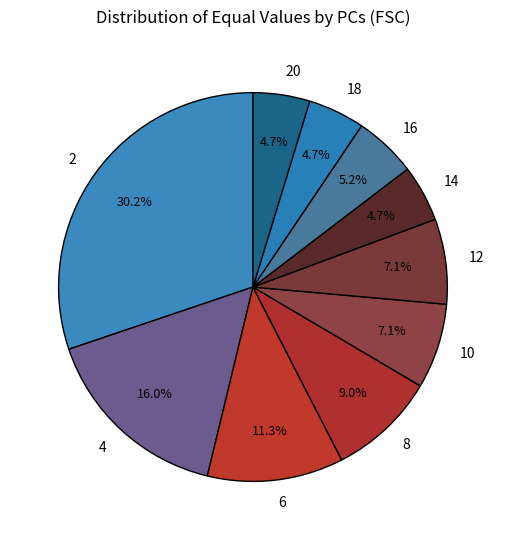

Is it true that 6 is 5% of the pie?

False